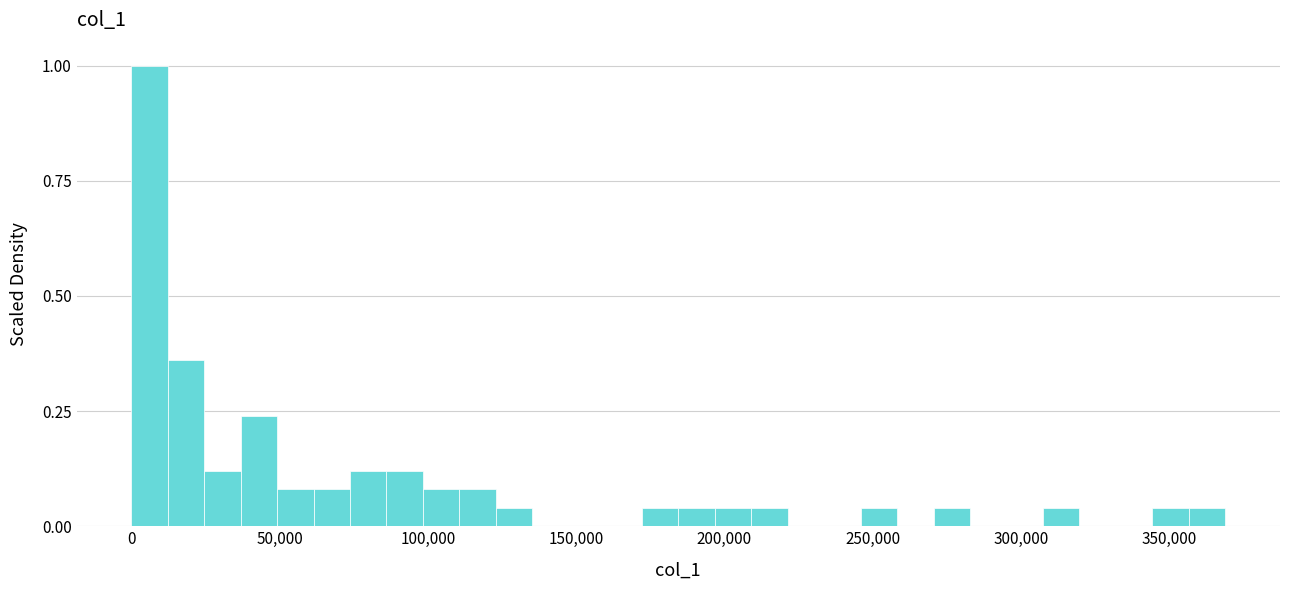

Around what value on the x-axis is the tallest bar? Give the approximate position of its centre, as read against the axis.

5000